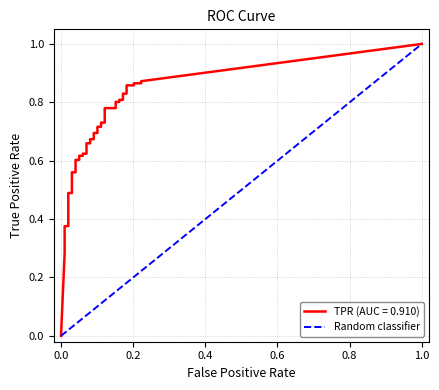

Is it true that the value at 0.0 is 0?

True